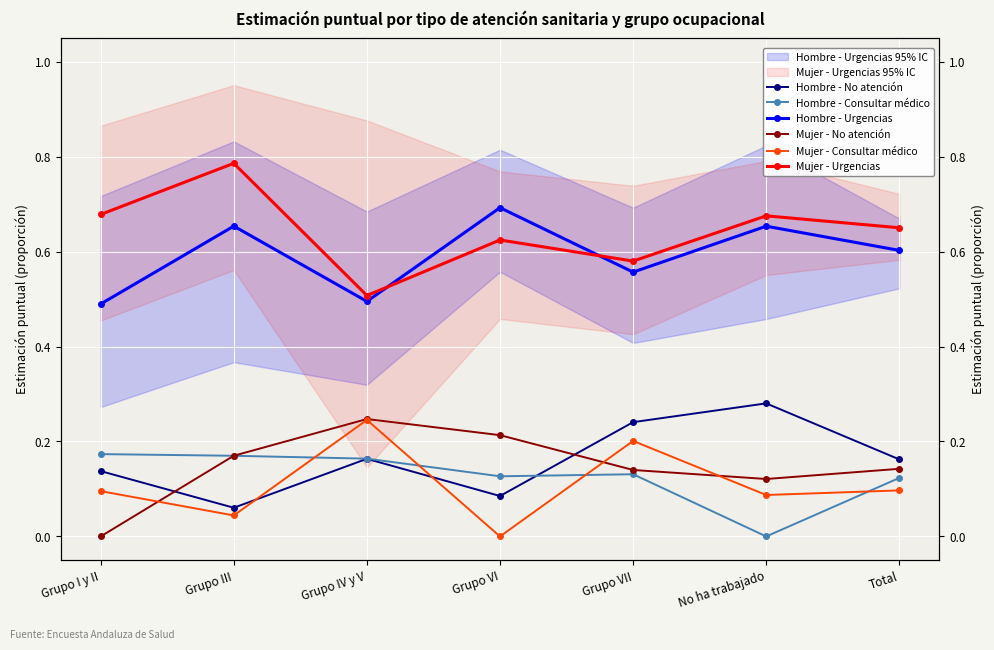

What is the approximate value of Mujer - No atención at Grupo III?

0.2